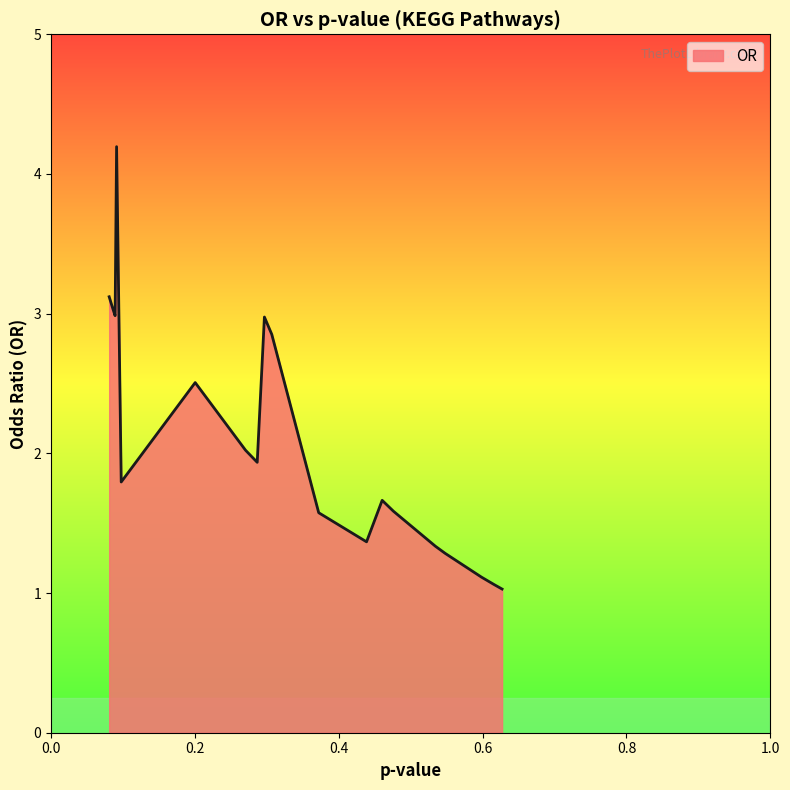

True or false: the data shows 1.4 at 0.4386290160566623.

True